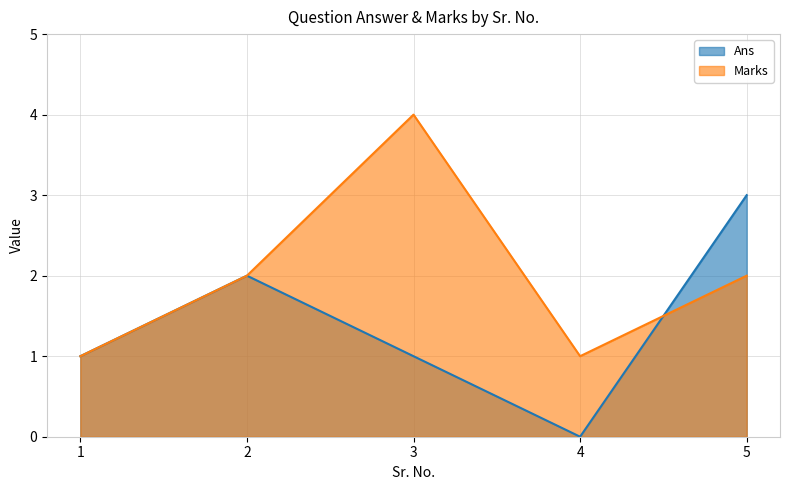

After their last crossing, which series has the higher values: Marks or Ans?

Ans